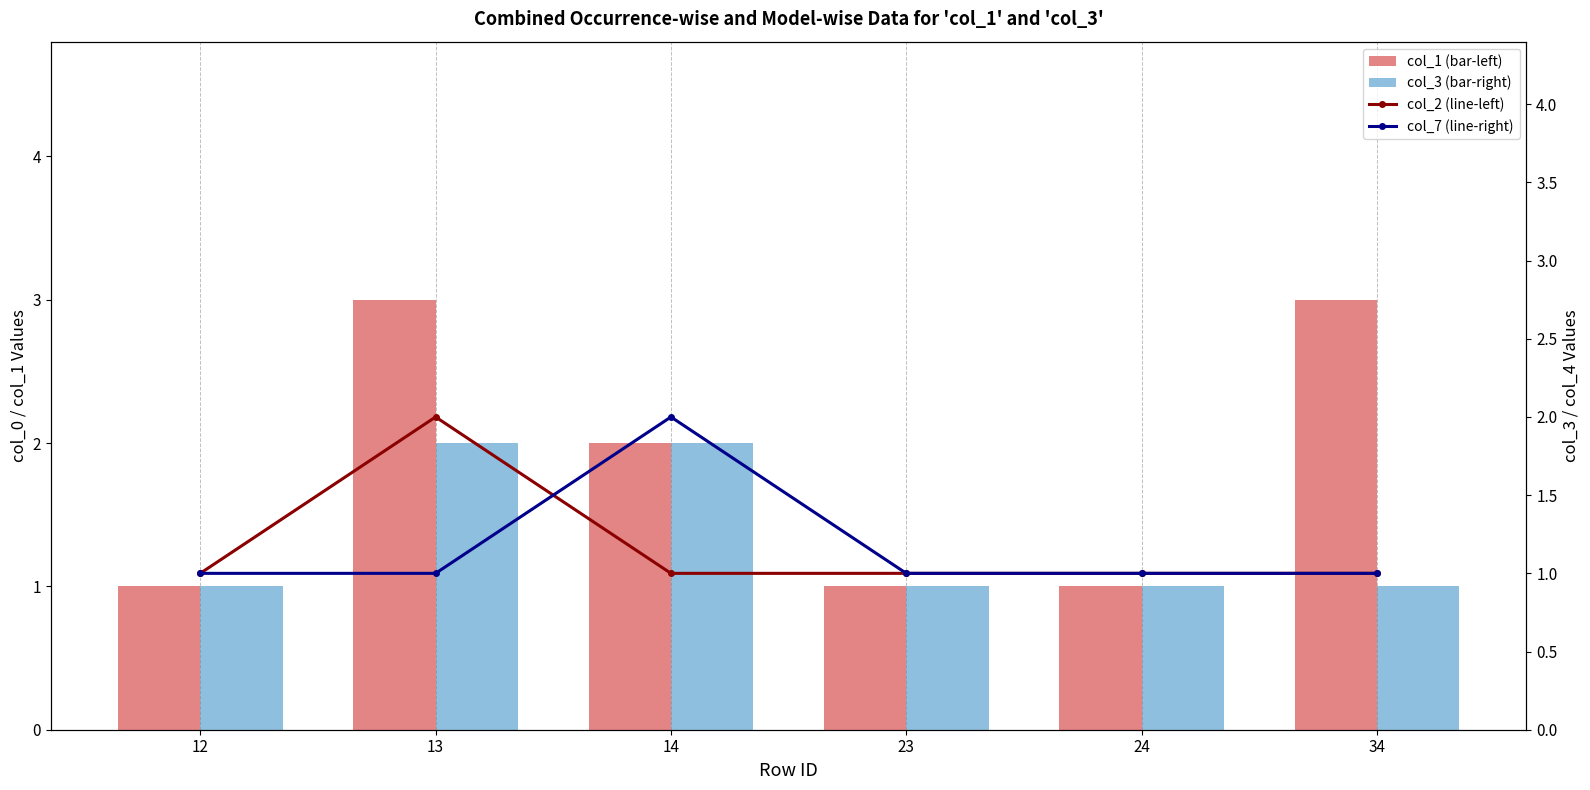

What is the difference between the maximum and second lowest values in the col_1 (bar-left) series?

2